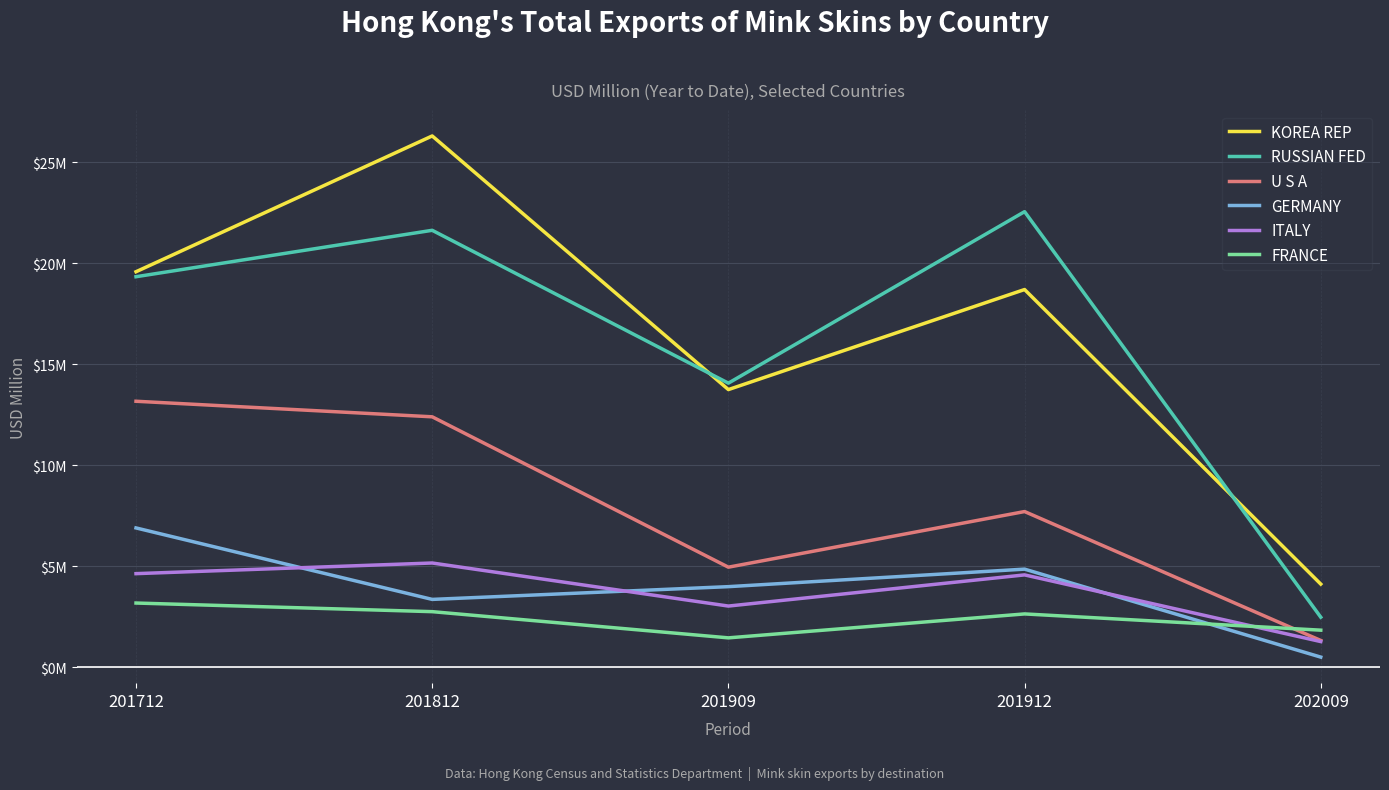

What is the difference between the maximum and second lowest values in the RUSSIAN FED series?

8.5